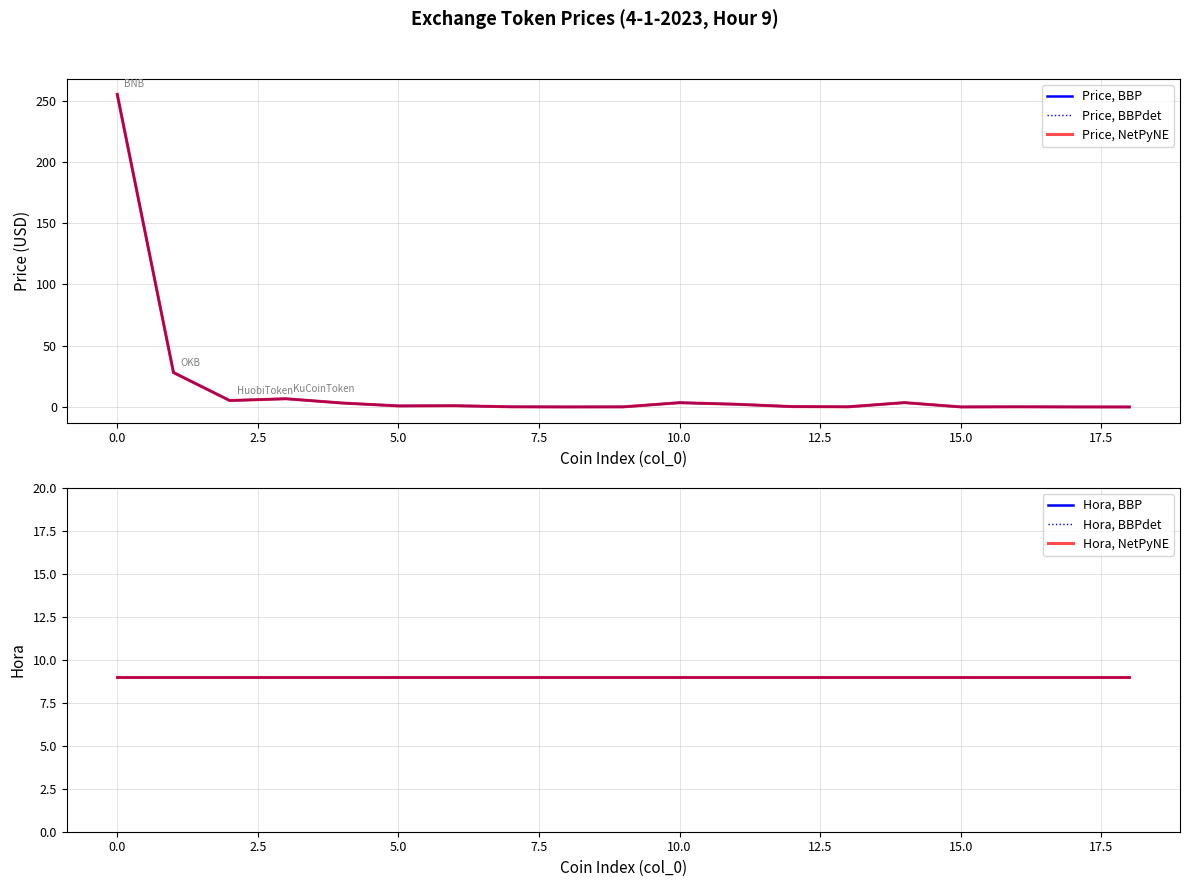

What is the highest value of the Price, NetPyNE series?

255.2